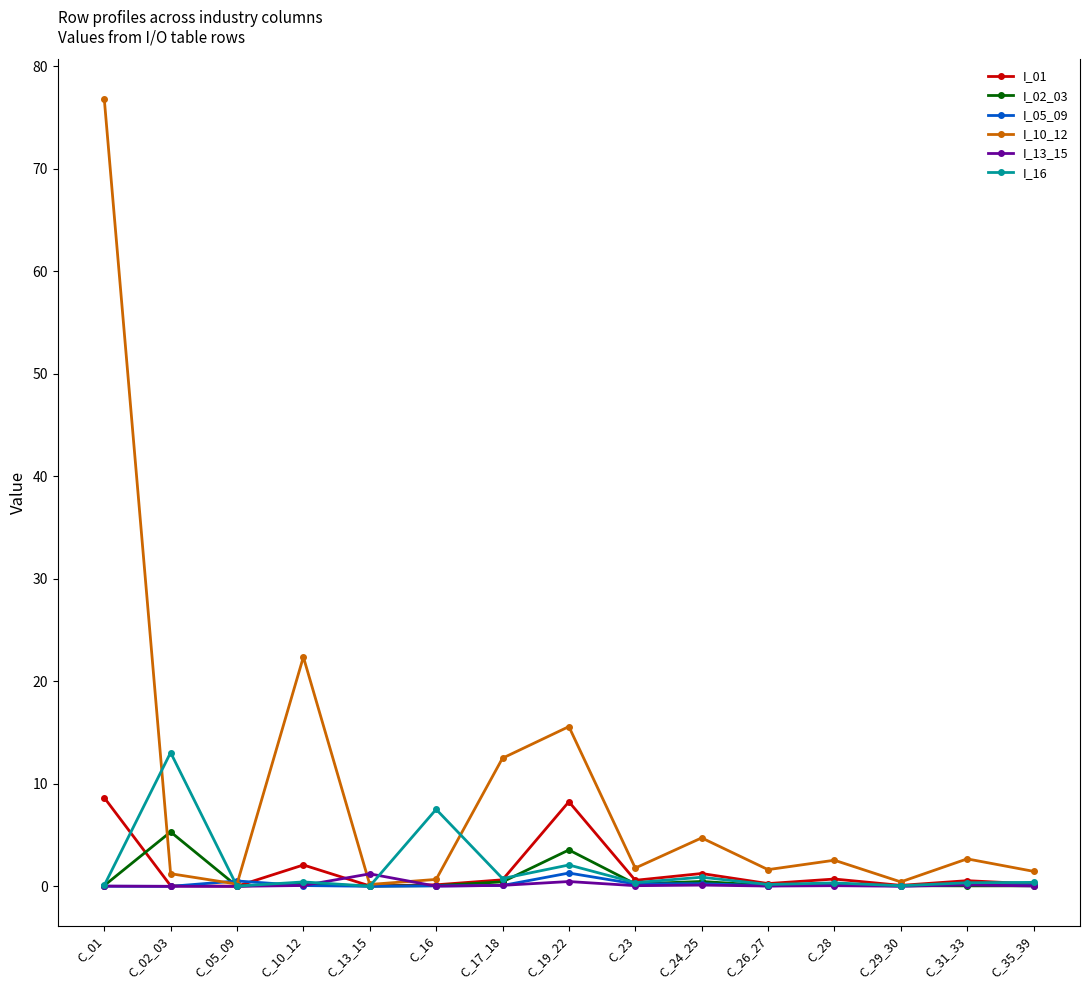

At how many categories does at least one series exceed 65?

1